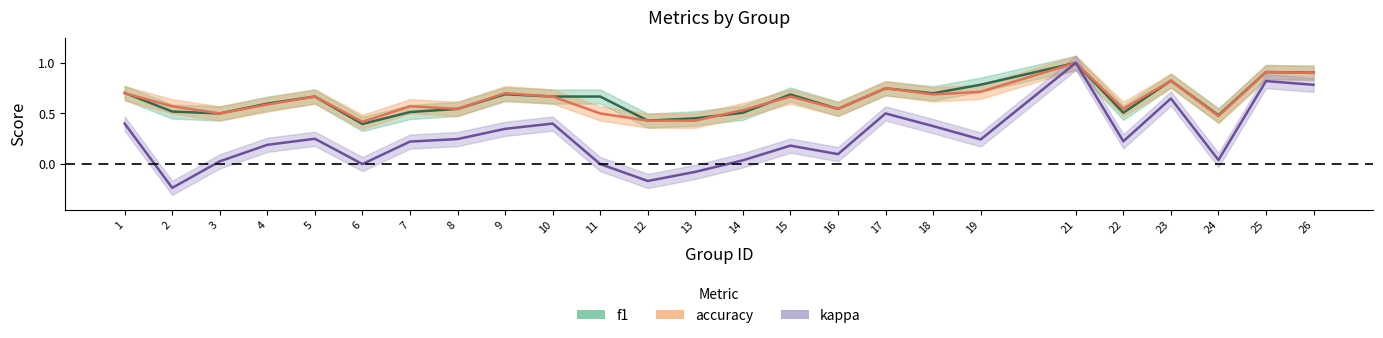

What is the average value of the f1 series?

0.6